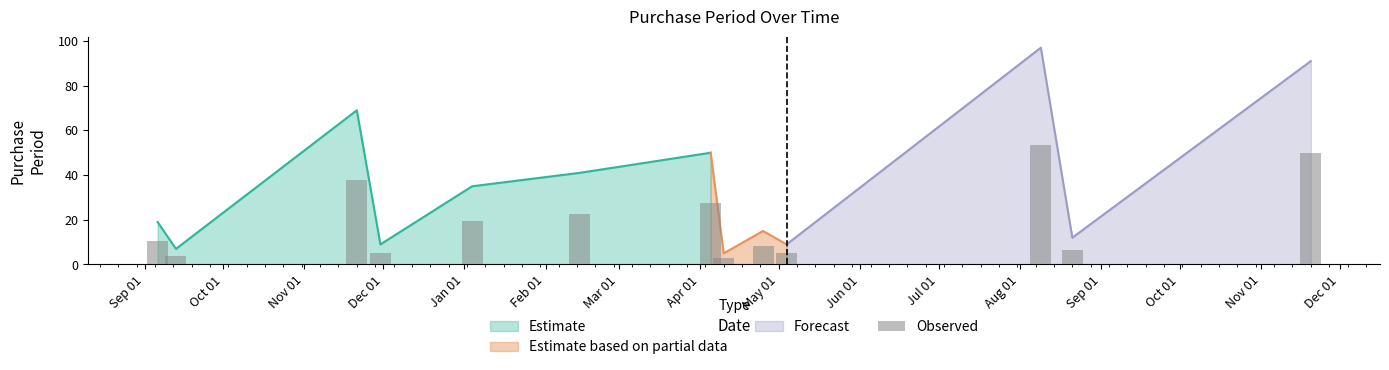

List the labels in order of value, largest first.

2017-08-09, 2017-11-20, 2016-11-21, 2017-04-05, 2017-02-14, 2017-01-04, 2016-09-06, 2017-04-25, 2017-08-21, 2016-11-30, 2017-05-04, 2016-09-13, 2017-04-10